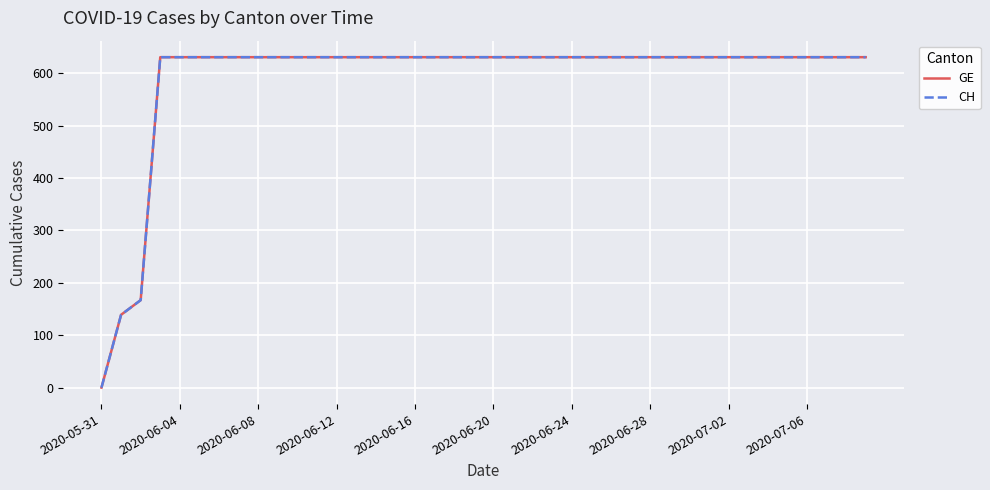

Does the chart display data point markers on the line(s)?

No